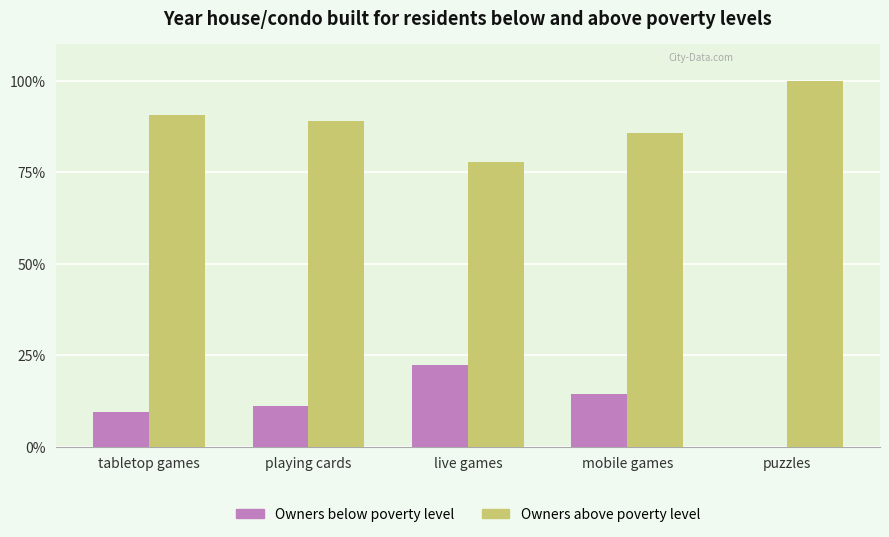

What is the sum of the Owners above poverty level values at puzzles and playing cards?

188.9